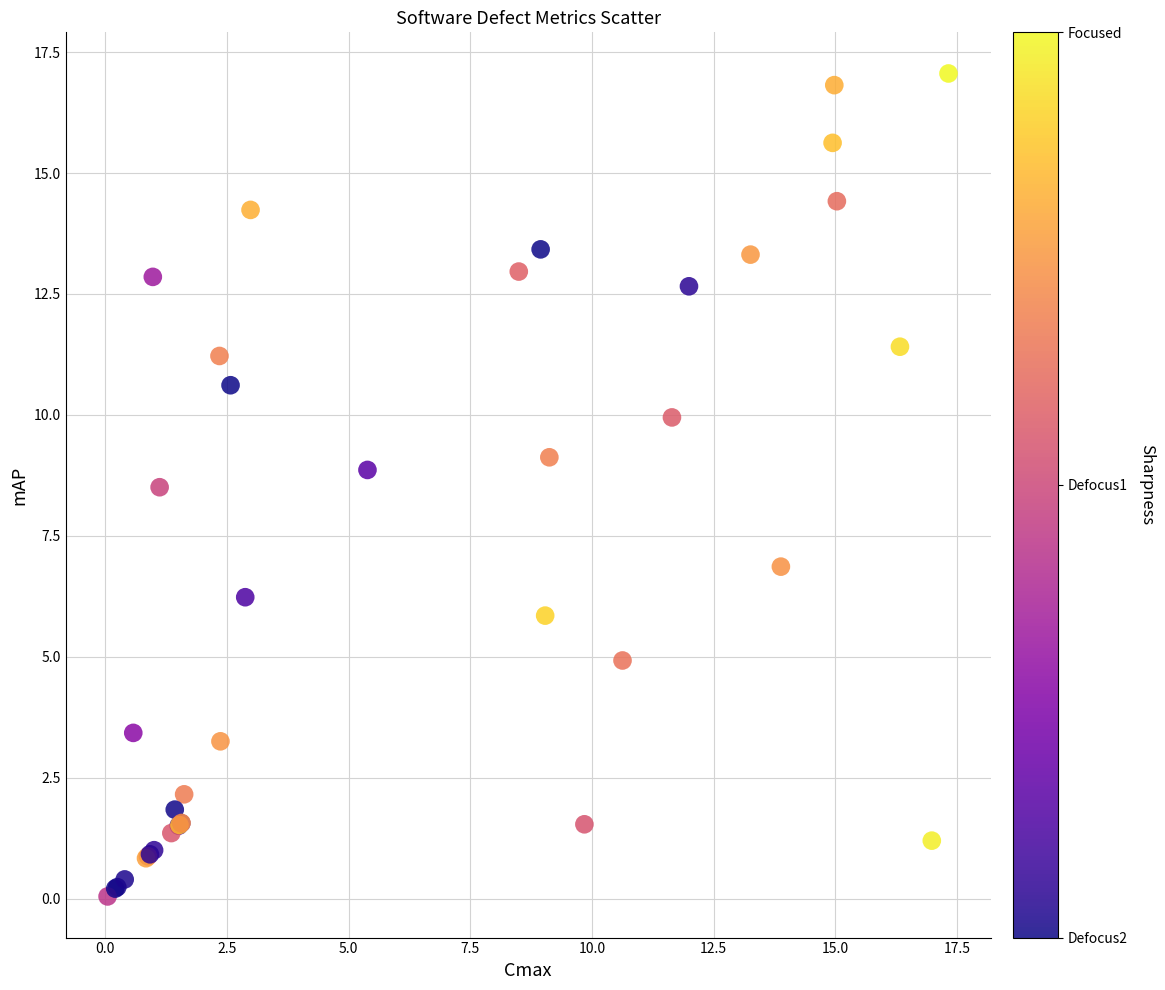

What Y value in the scatter plot is closest to 8?

8.5